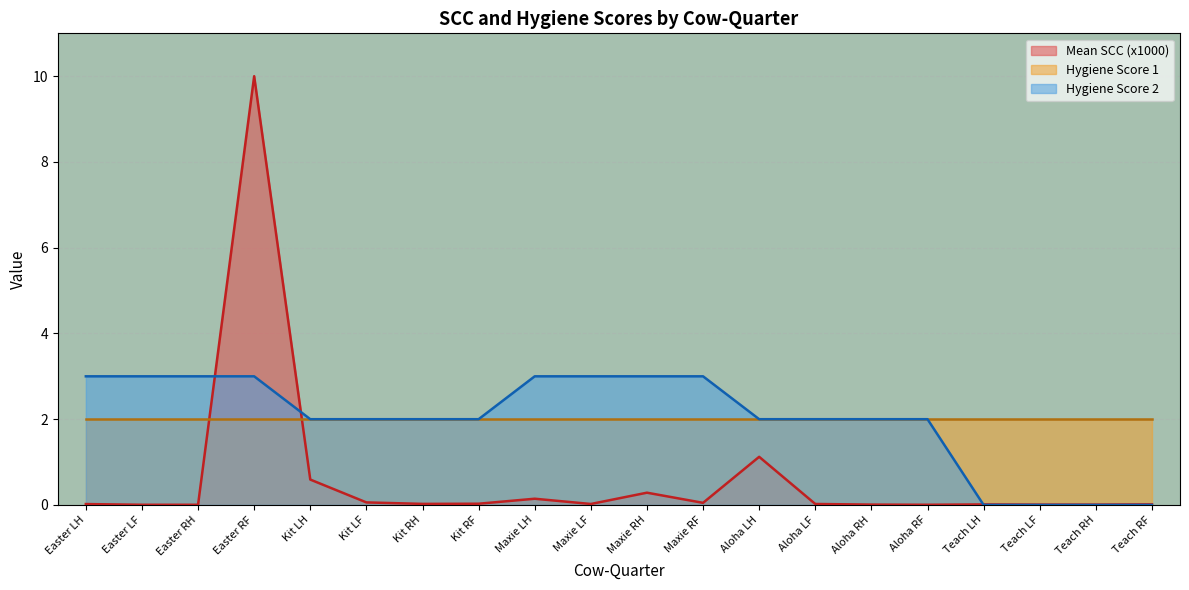

How many intersections are there between Mean SCC (x1000) and Hygiene Score 2?

3